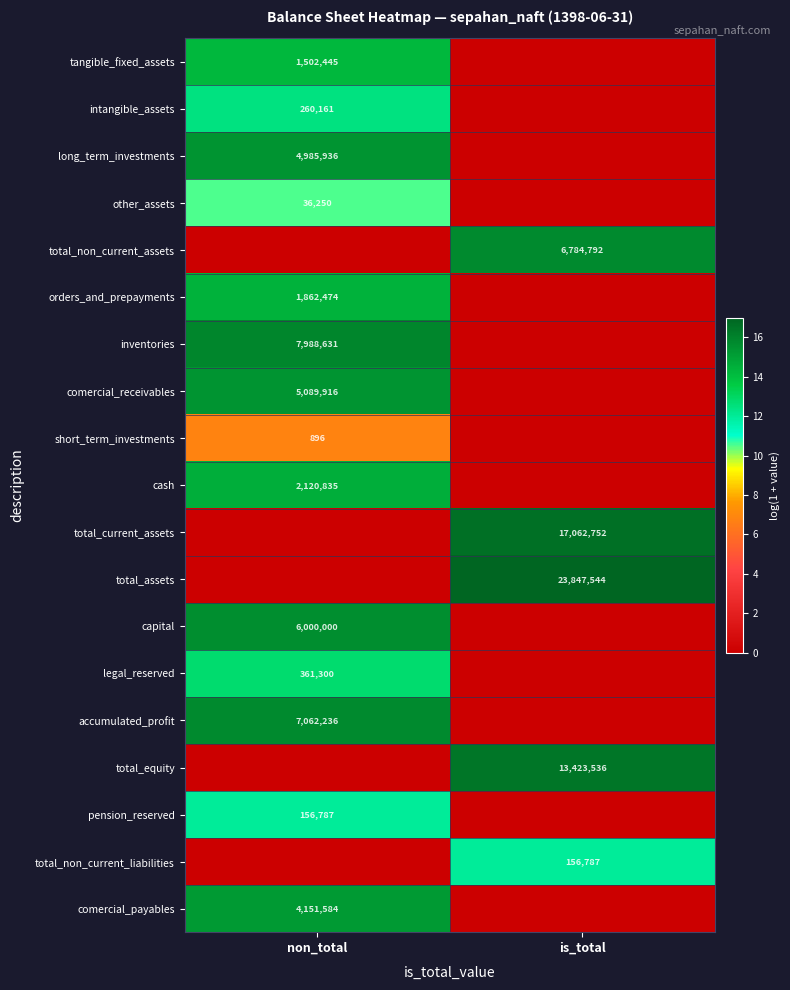

Is it true that intangible_assets equals 426836 at non_total?

False